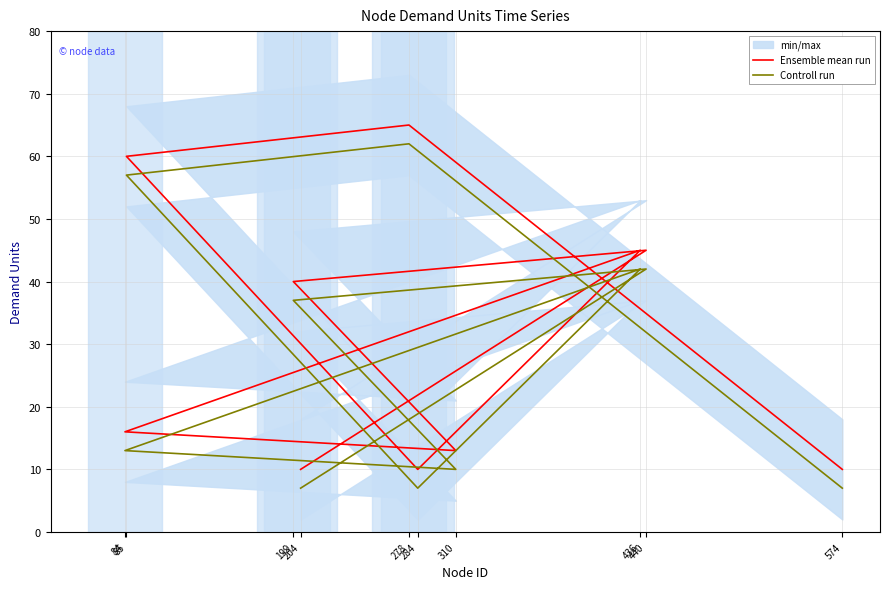

List the labels in order of Controll run value, largest first.

278, 85, 436, 440, 199, 84, 310, 574, 284, 204